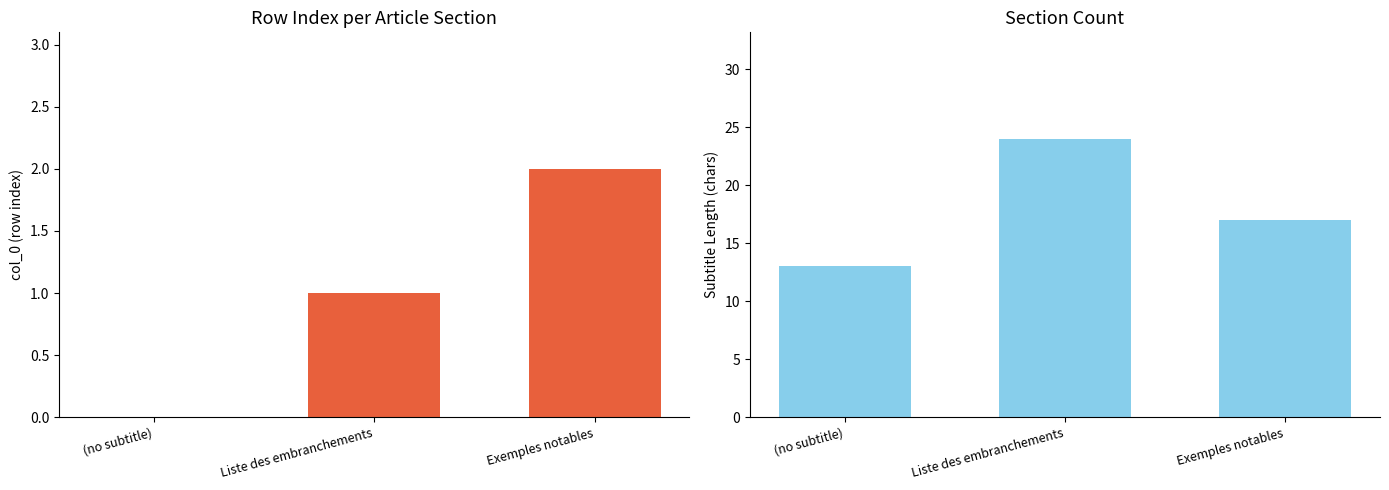

What is the difference between the second highest and minimum values in the subtitle_length series?

4